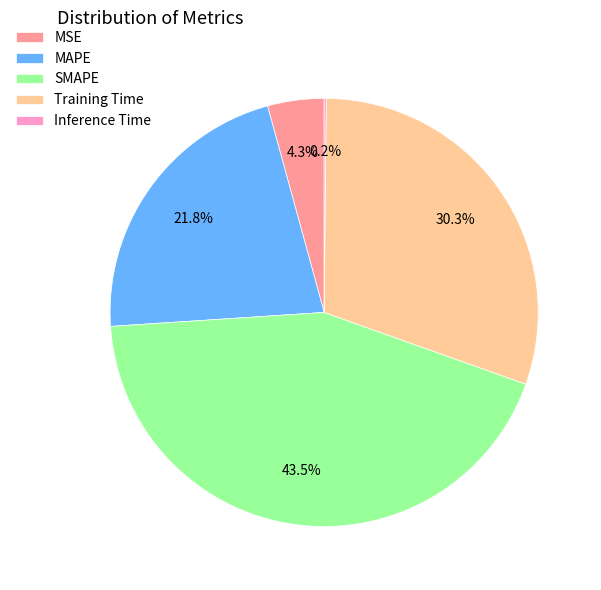

Is there a majority slice in this chart?

No